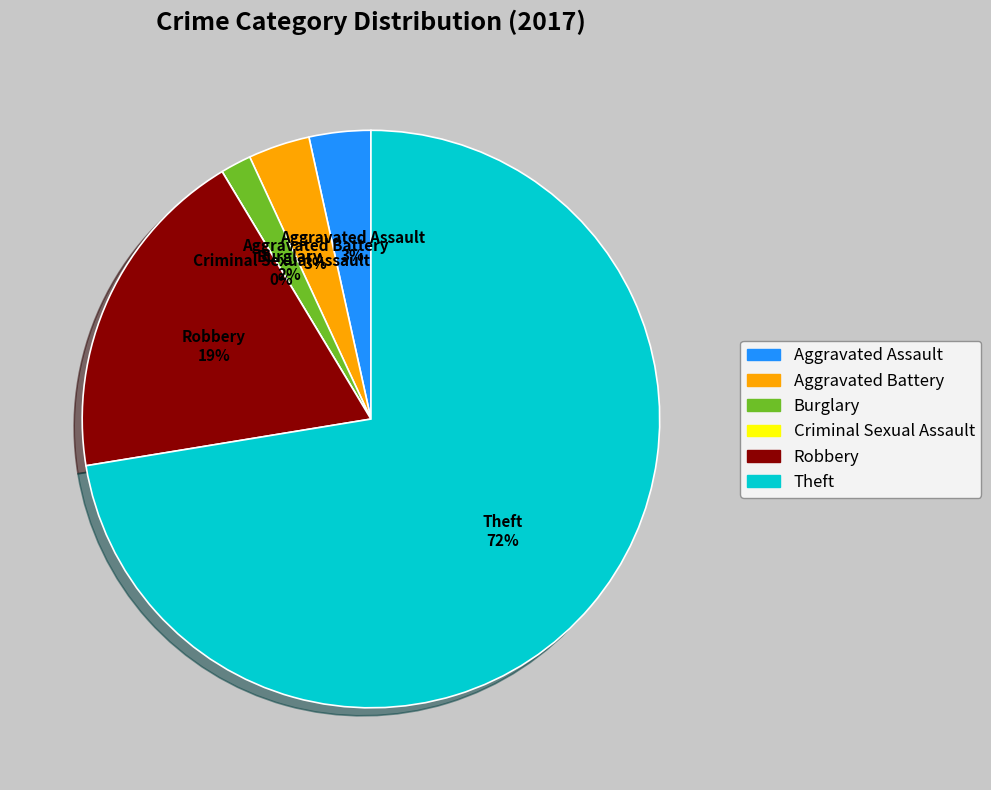

Which slice is the smallest?

Criminal Sexual Assault